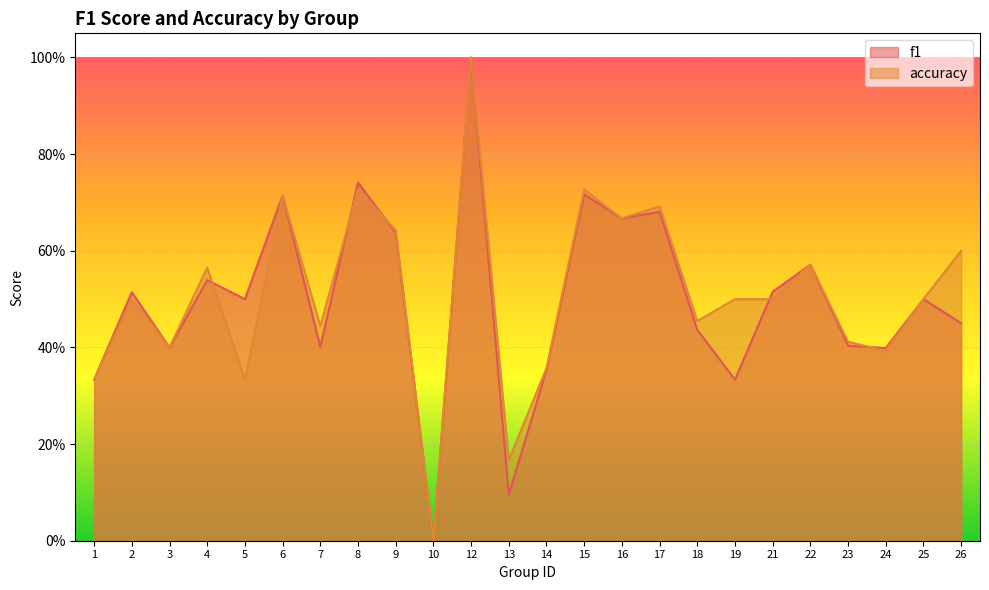

Reading left to right, what are all the values shown in this chart?

f1: 0.3	0.5	0.4	0.5	0.5	0.7	0.4	0.7	0.6	0.0	1.0	0.1	0.4	0.7	0.7	0.7	0.4	0.3	0.5	0.6	0.4	0.4	0.5	0.5
accuracy: 0.3	0.5	0.4	0.6	0.3	0.7	0.4	0.7	0.6	0.0	1.0	0.2	0.4	0.7	0.7	0.7	0.5	0.5	0.5	0.6	0.4	0.4	0.5	0.6